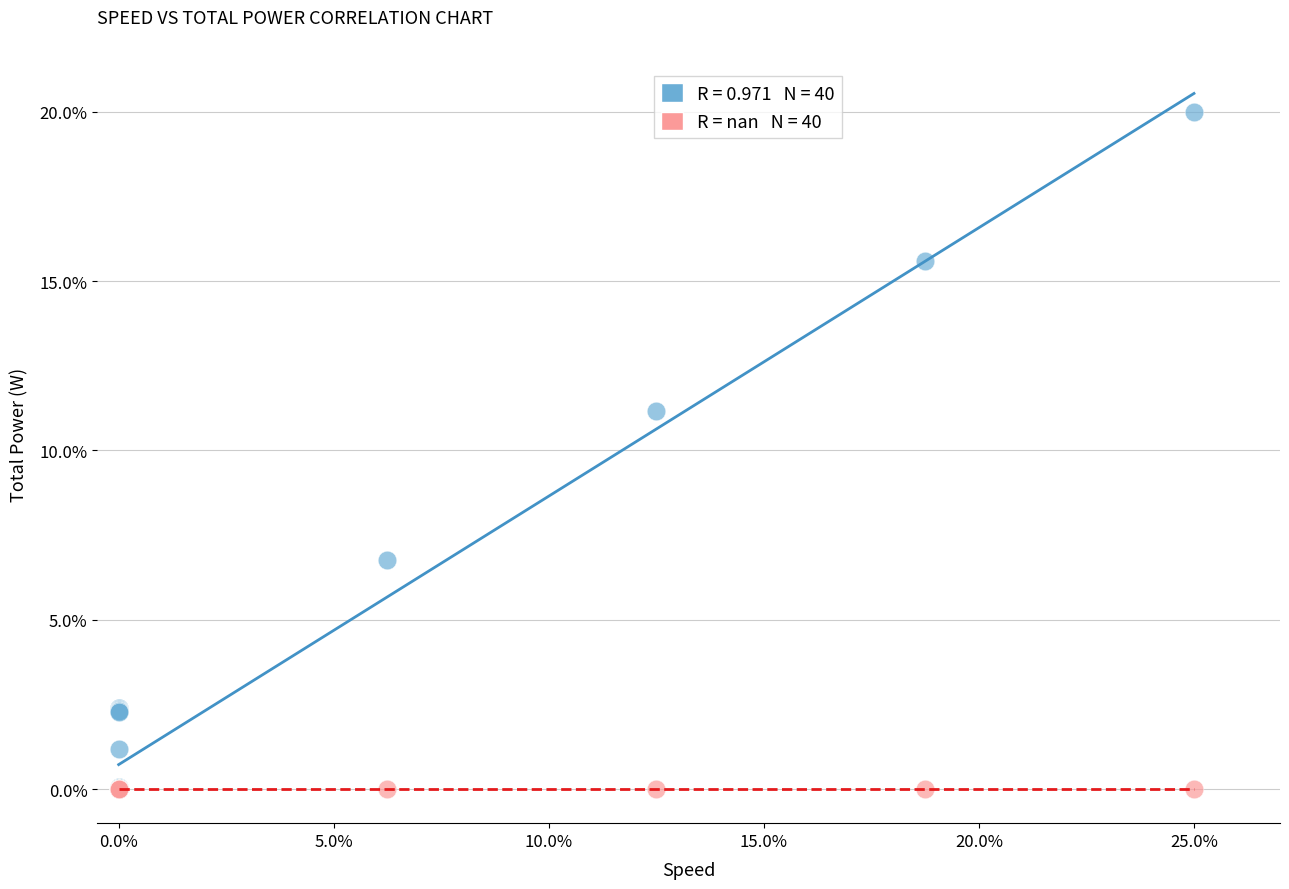

Across all series, what Y value is closest to 10?

11.2